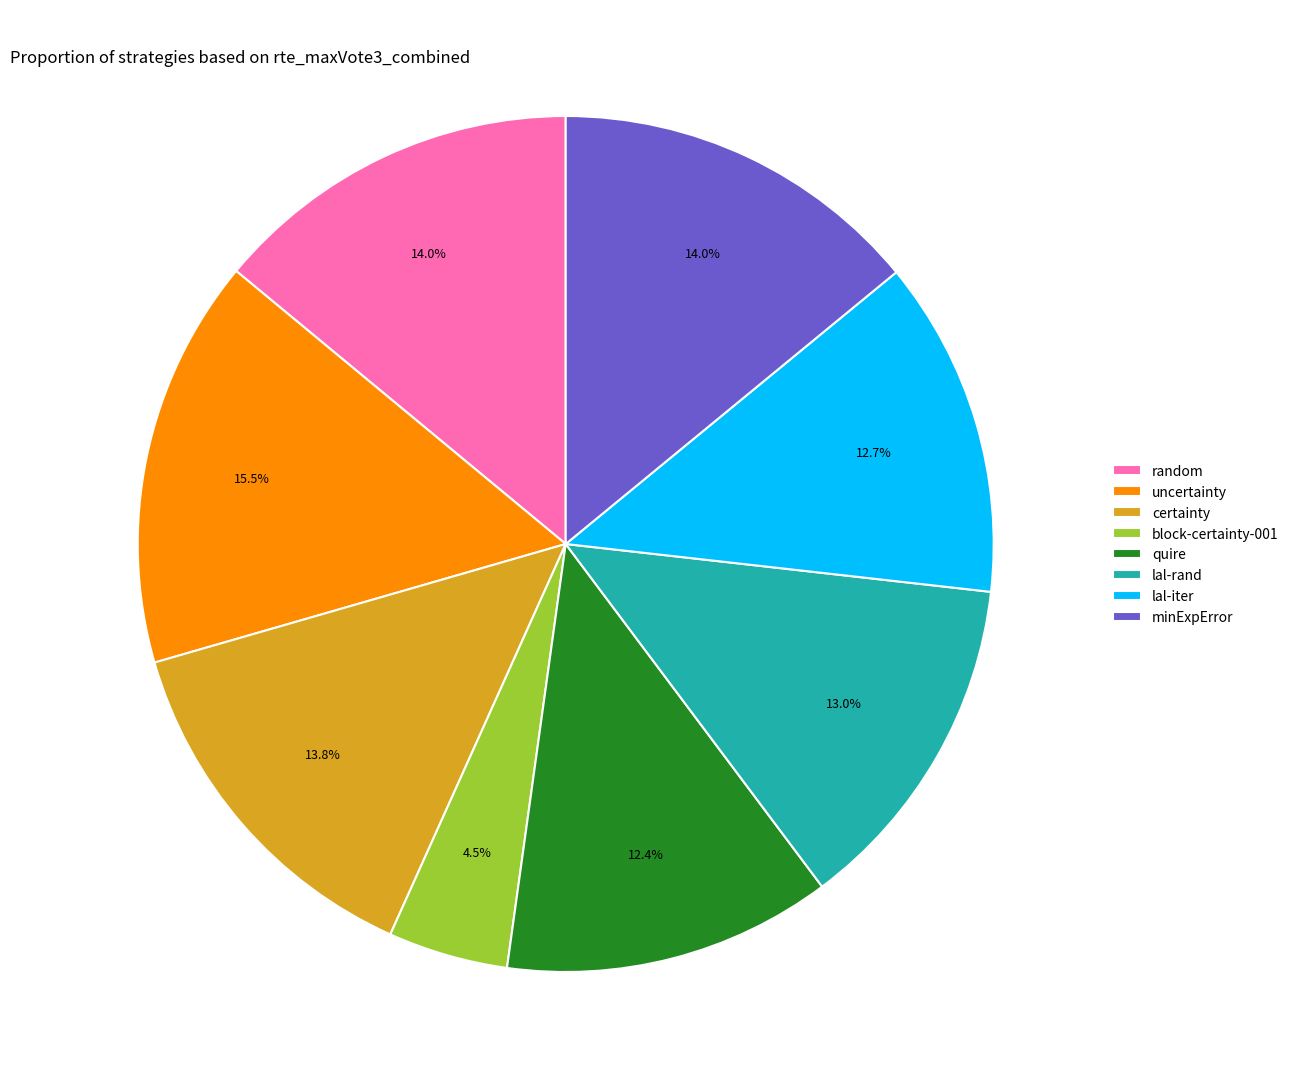

Does minExpError account for over 50% of the chart?

No